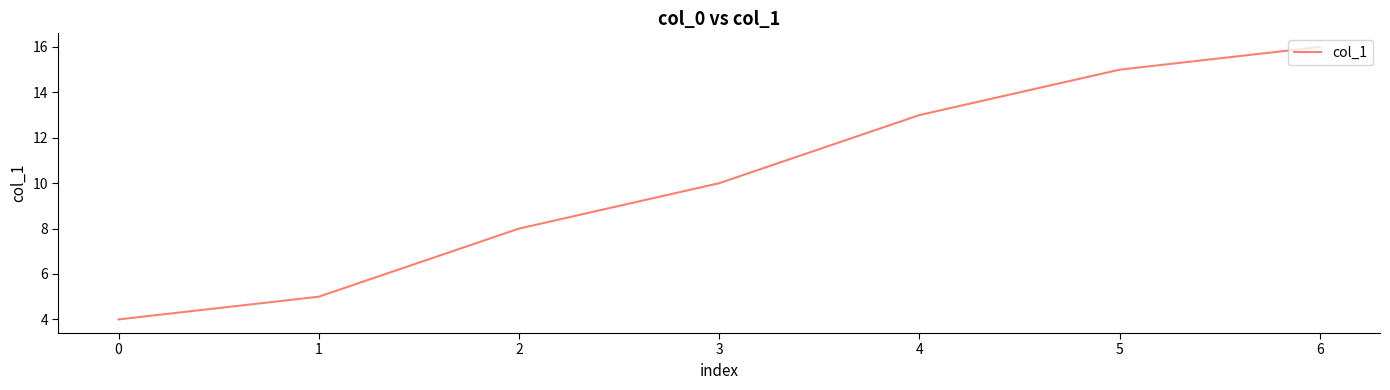

How many distinct data groups are displayed?

1